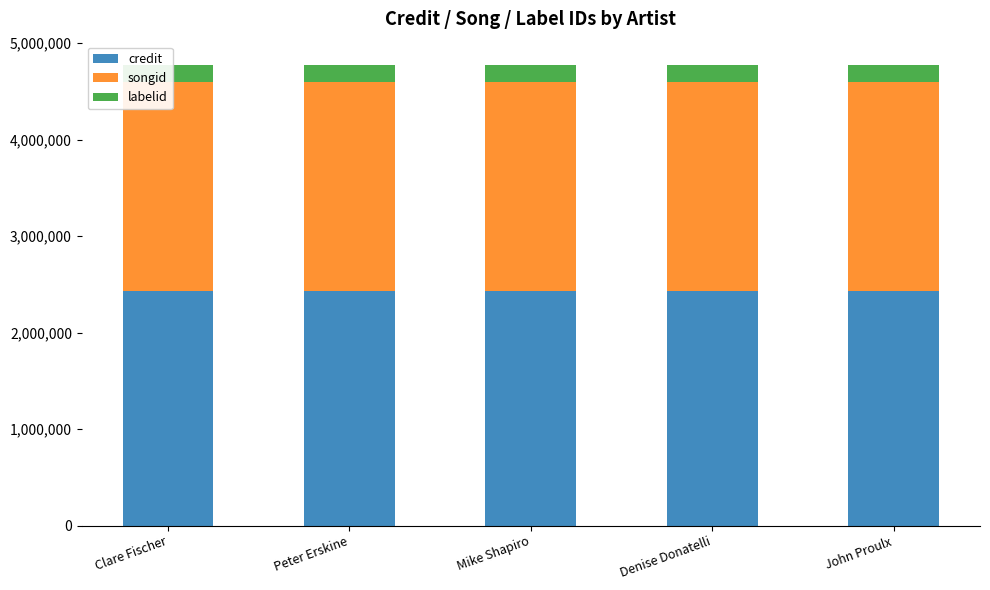

Reading right to left, what are all the values shown in this chart?

credit: John Proulx=2430270	Denise Donatelli=2430270	Mike Shapiro=2430270	Peter Erskine=2430270	Clare Fischer=2430270
songid: John Proulx=2169993	Denise Donatelli=2169993	Mike Shapiro=2169993	Peter Erskine=2169993	Clare Fischer=2169993
labelid: John Proulx=175906	Denise Donatelli=175906	Mike Shapiro=175906	Peter Erskine=175906	Clare Fischer=175906